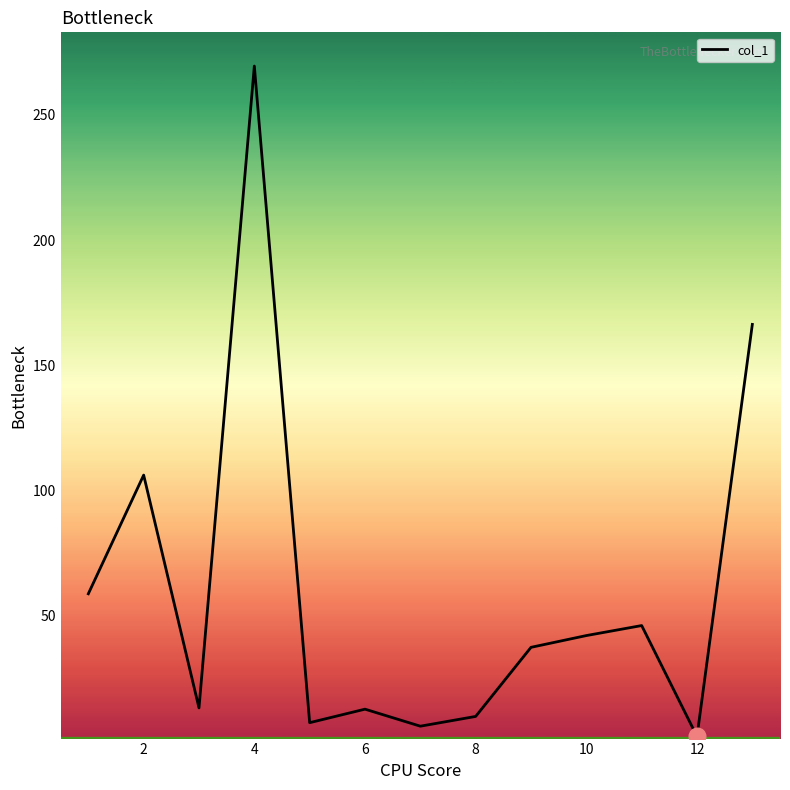

What is the difference between the maximum and minimum values?

267.8